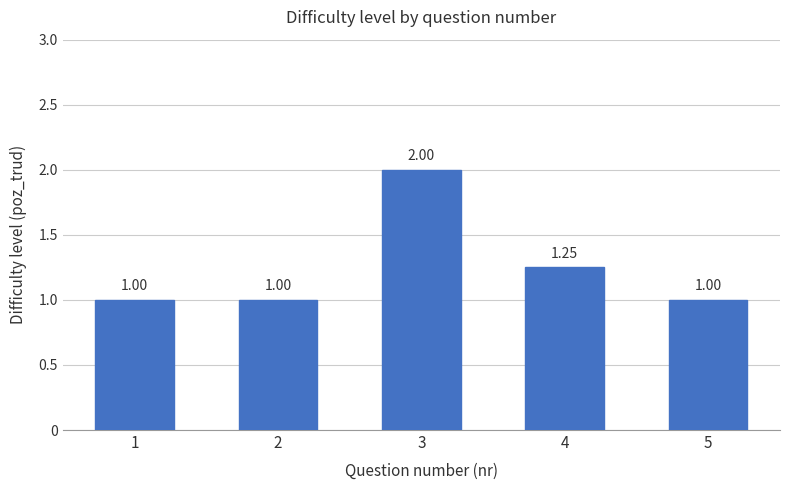

What is the sum of the values at 3 and 5?

3.0